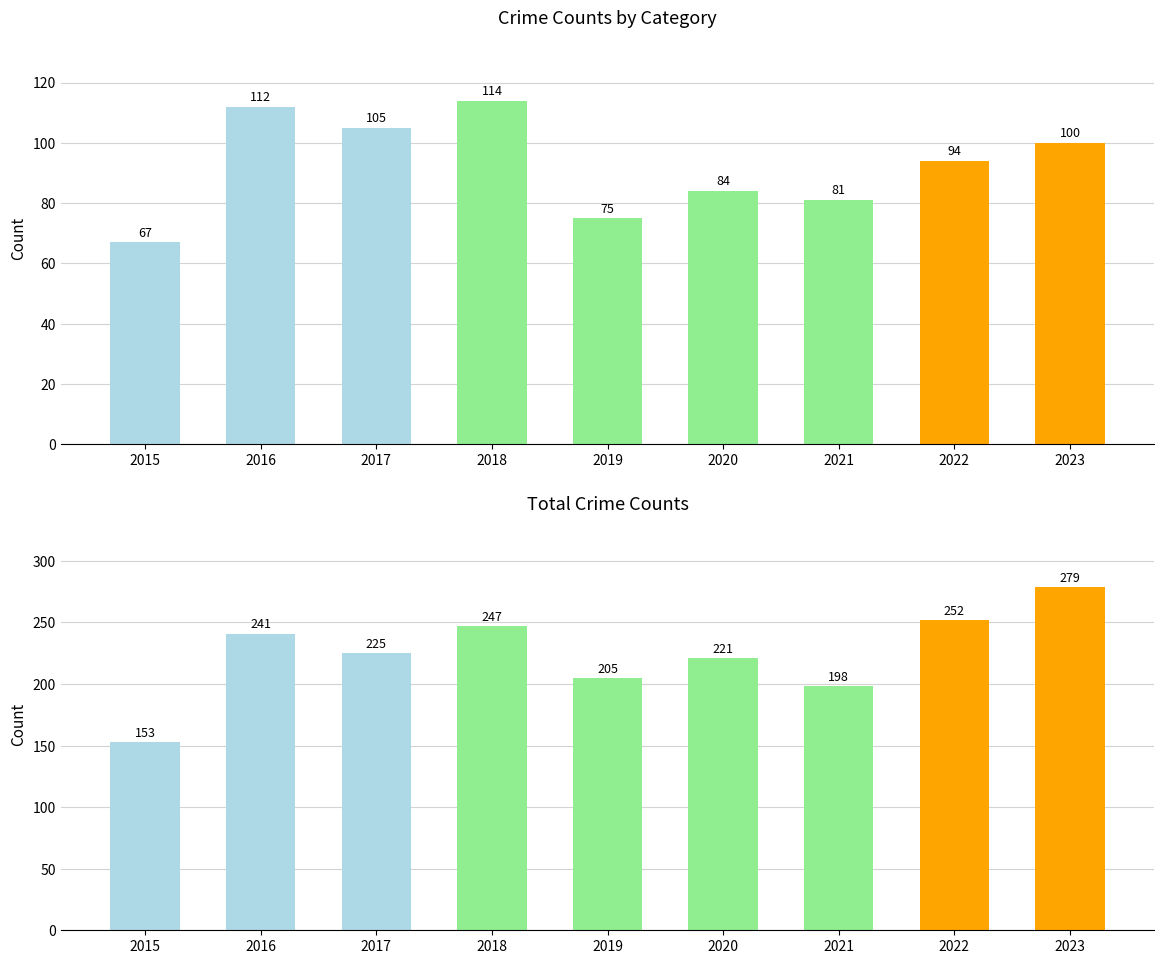

Reading right to left, transcribe all the data shown in this chart.

Robbery: 100	94	81	84	75	114	105	112	67
Total: 279	252	198	221	205	247	225	241	153